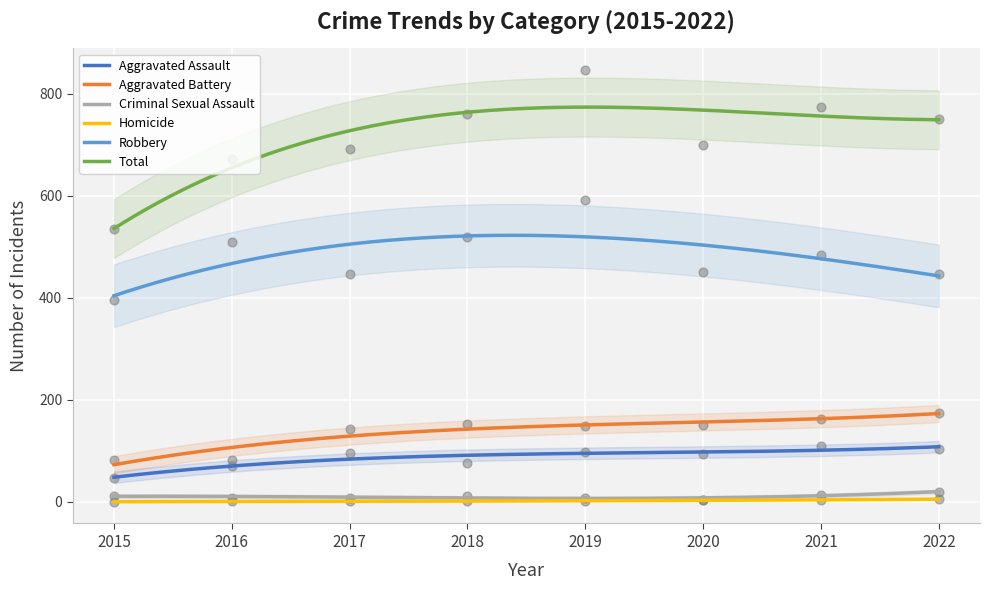

At which category is the sum across all series the highest?

2019